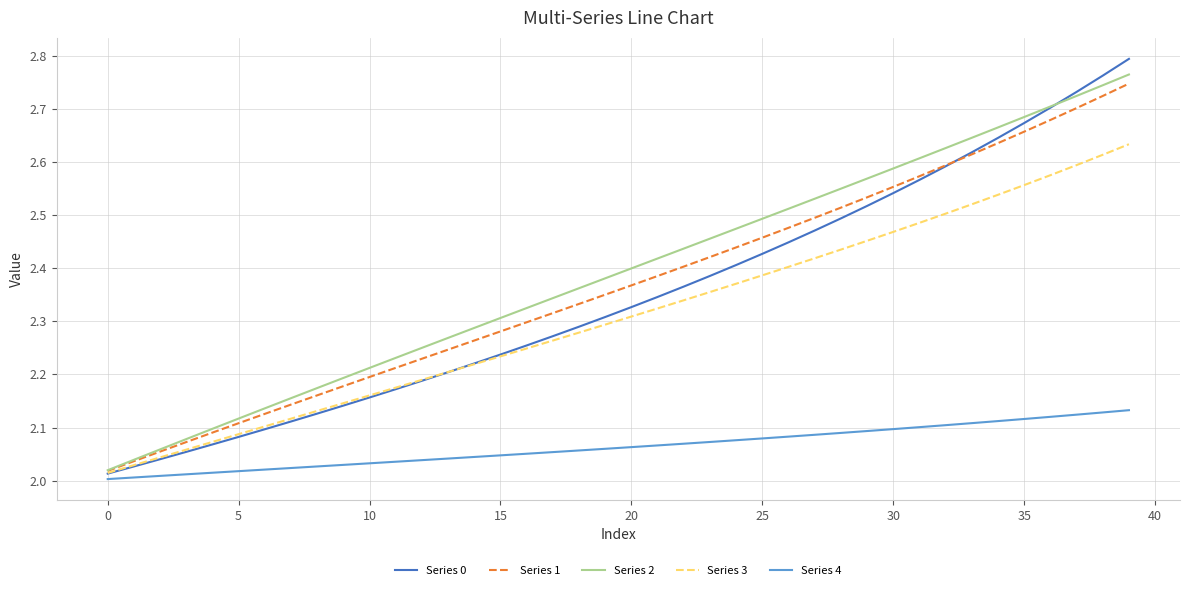

Which series has the widest spread of values?

Series 0